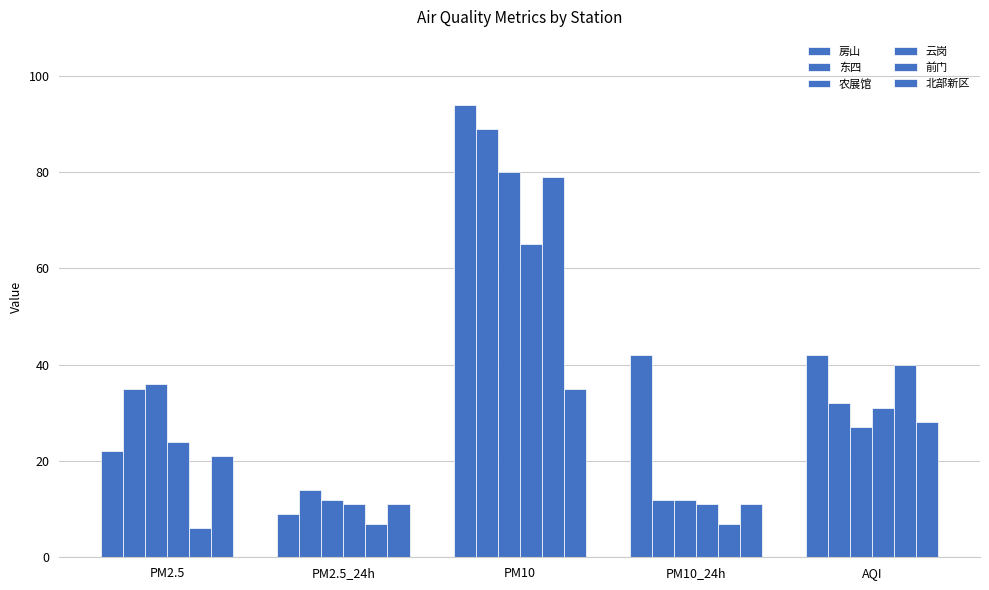

Reading right to left, transcribe all the data shown in this chart.

房山: AQI=42	PM10_24h=42	PM10=94	PM2.5_24h=9	PM2.5=22
东四: AQI=32	PM10_24h=12	PM10=89	PM2.5_24h=14	PM2.5=35
农展馆: AQI=27	PM10_24h=12	PM10=80	PM2.5_24h=12	PM2.5=36
云岗: AQI=31	PM10_24h=11	PM10=65	PM2.5_24h=11	PM2.5=24
前门: AQI=40	PM10_24h=7	PM10=79	PM2.5_24h=7	PM2.5=6
北部新区: AQI=28	PM10_24h=11	PM10=35	PM2.5_24h=11	PM2.5=21